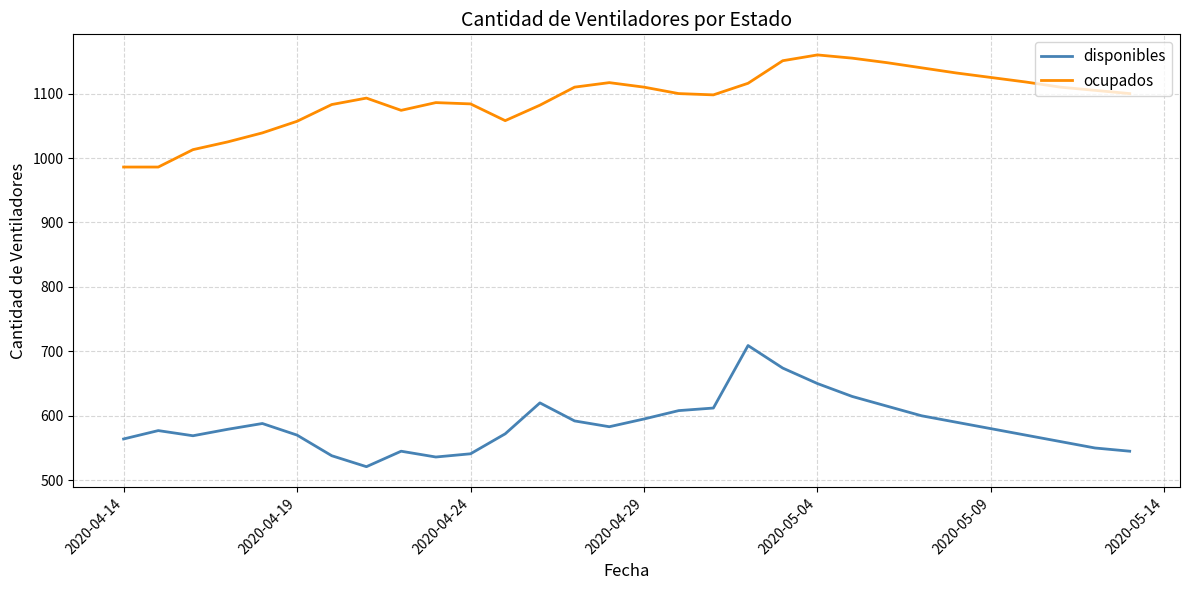

Rank the series by their maximum value, from highest to lowest.

ocupados, disponibles